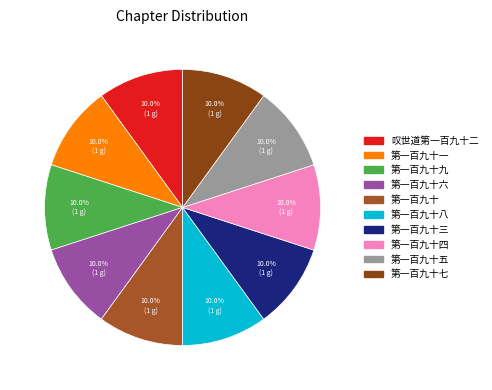

What is the largest slice in the pie chart?

第一百九十四